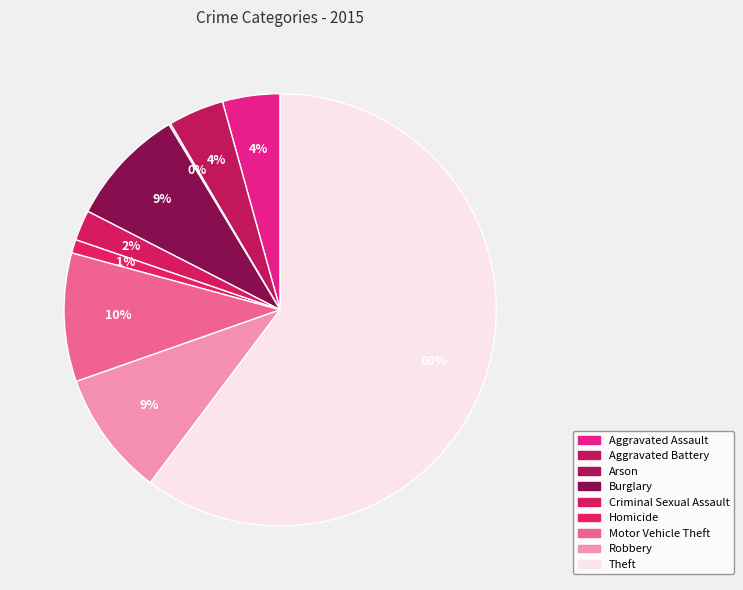

To the nearest percent, what is the average slice percentage?

11%